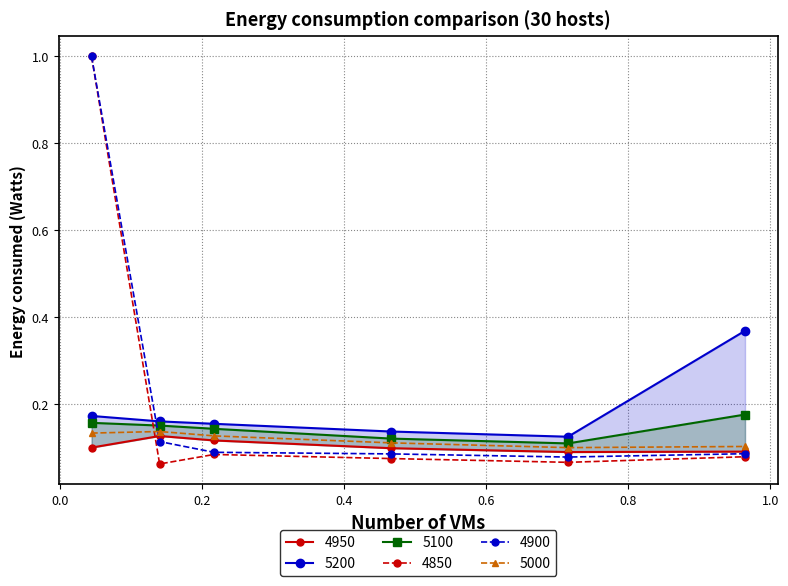

Rank the series by their maximum value, from lowest to highest.

4950, 5000, 5100, 5200, 4850, 4900